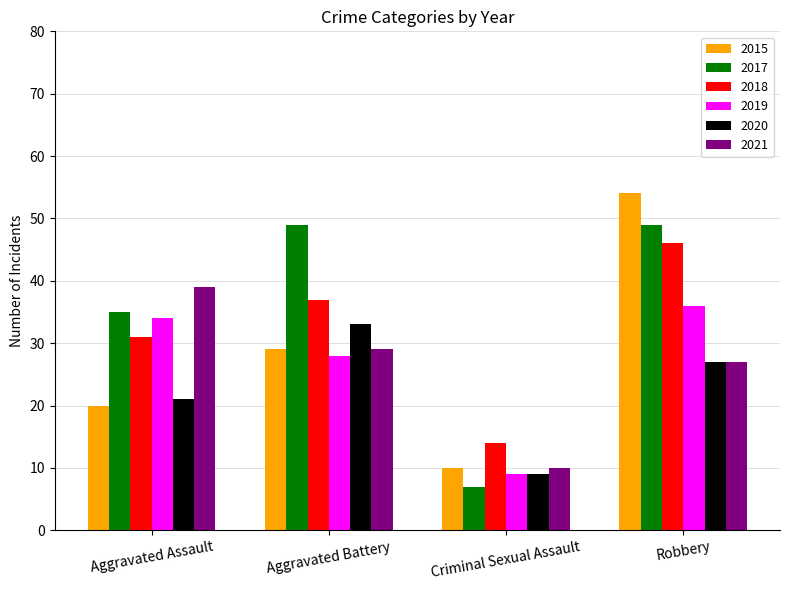

Reading left to right, extract all data points from this chart.

2015: 20	29	10	54
2017: 35	49	7	49
2018: 31	37	14	46
2019: 34	28	9	36
2020: 21	33	9	27
2021: 39	29	10	27